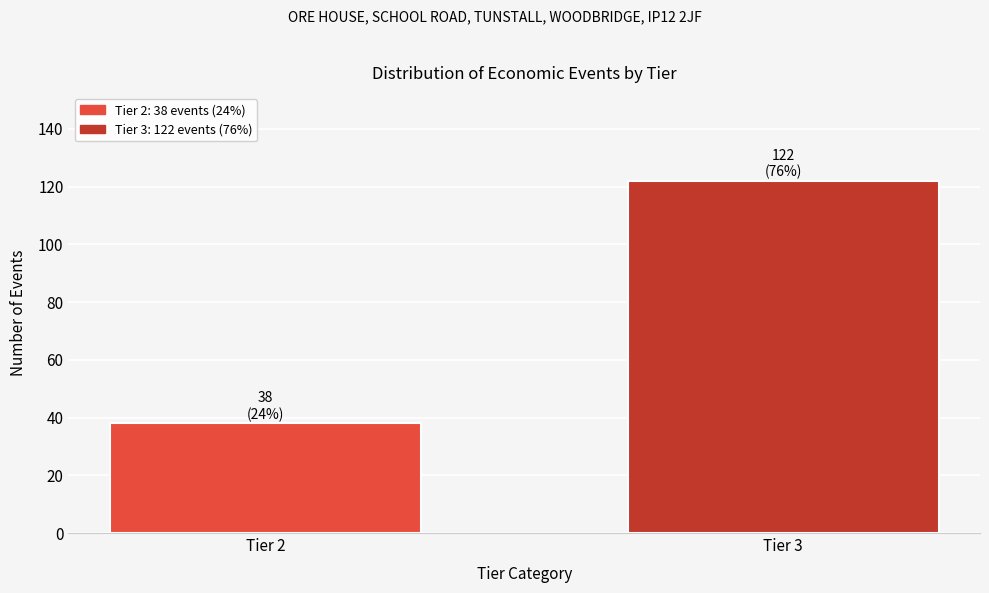

Reading left to right, extract all data points from this chart.

38	122